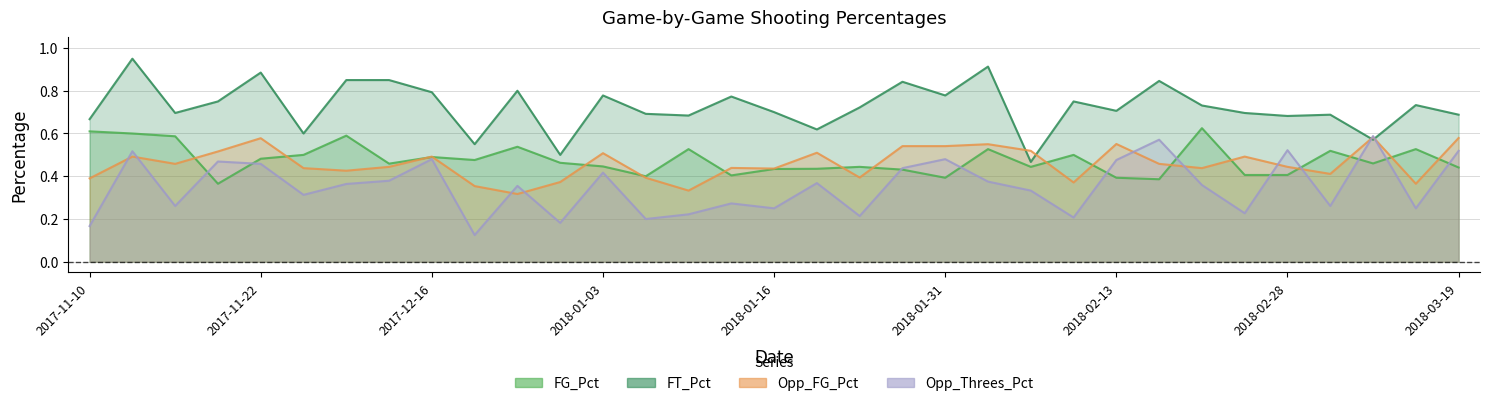

What is the value of the FG_Pct point at the 5th from the left?

0.5